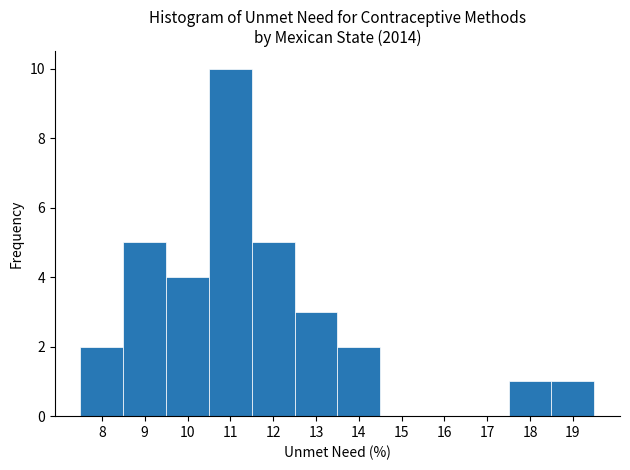

Reading left to right, transcribe this chart: for each bar, give the range it covers on the x-axis and its height. The values are not printed on the chart, so give them approximately, as read against the axis.

7.5 to 8.5: 2
8.5 to 9.5: 5
9.5 to 10.5: 4
10.5 to 11.5: 10
11.5 to 12.5: 5
12.5 to 13.5: 3
13.5 to 14.5: 2
14.5 to 15.5: 0
15.5 to 16.5: 0
16.5 to 17.5: 0
17.5 to 18.5: 1
18.5 to 19.5: 1